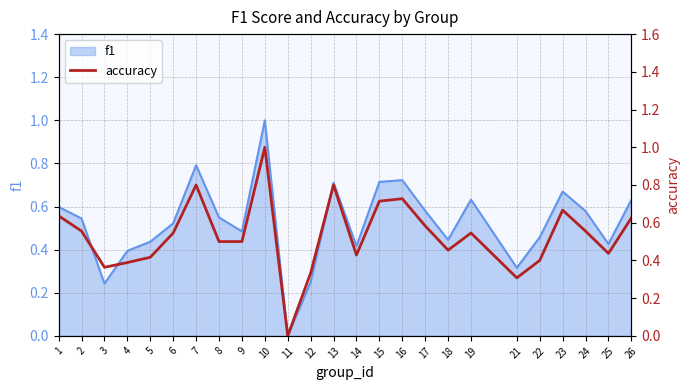

What is the difference between the values at 9 and 11?

0.5